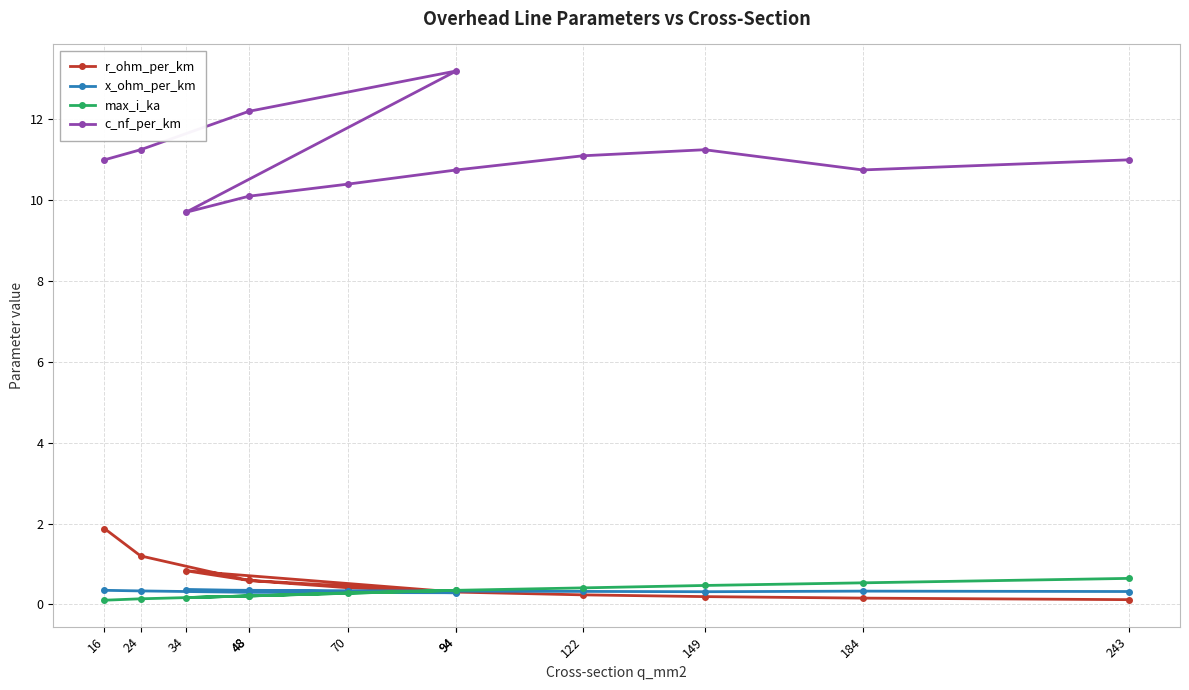

Which series changed the most between 94 and 122?

c_nf_per_km